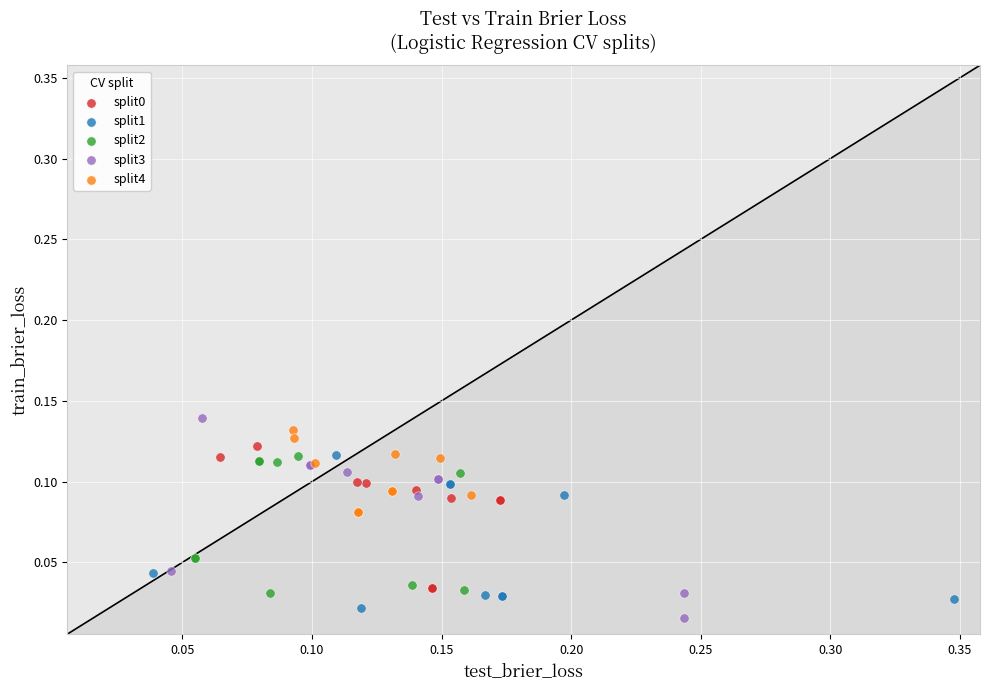

Which series has the widest spread of Y values?

split3